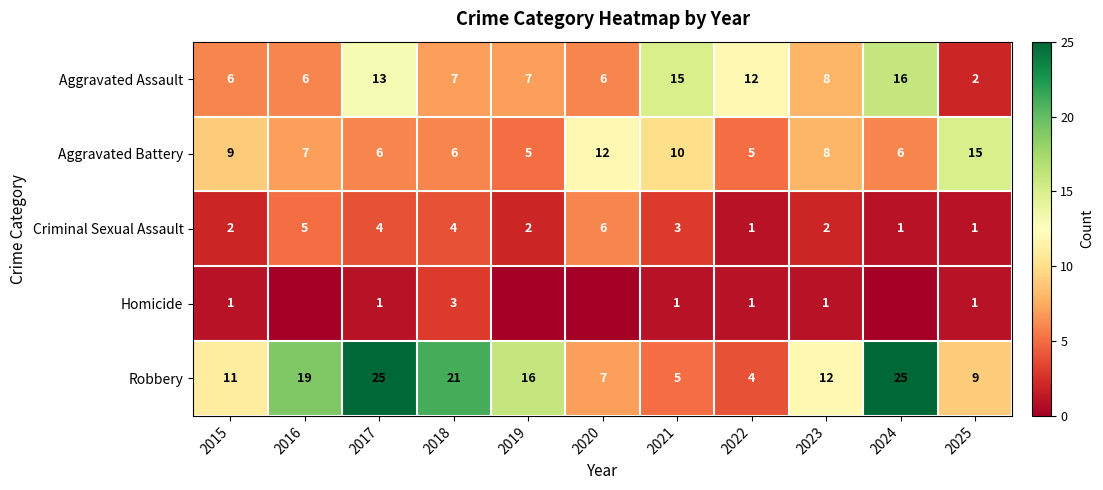

Count the number of data series in this chart.

5